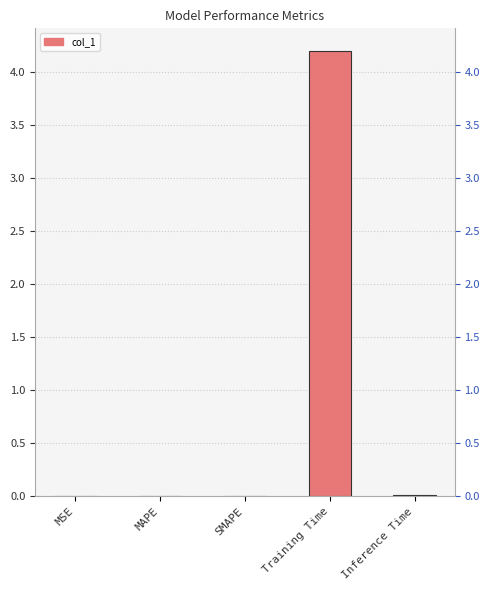

What is the average value?

0.8